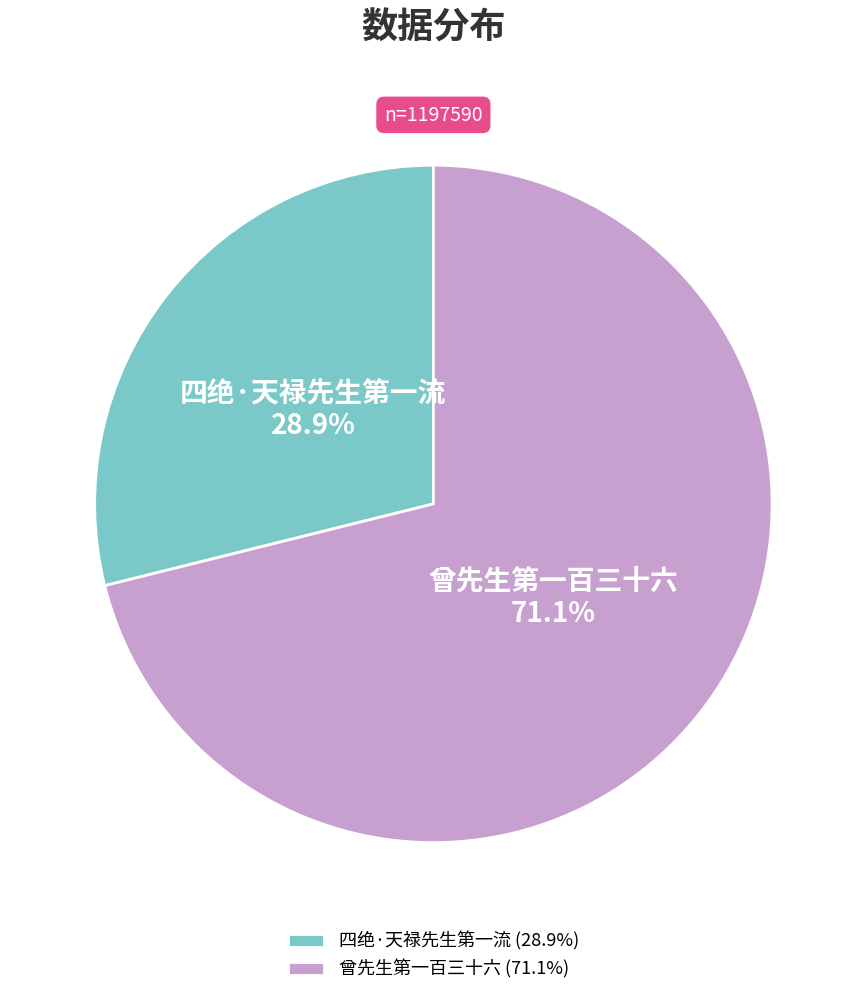

Do 四绝·天禄先生第一流 and 曾先生第一百三十六 together represent more than half of the pie?

Yes